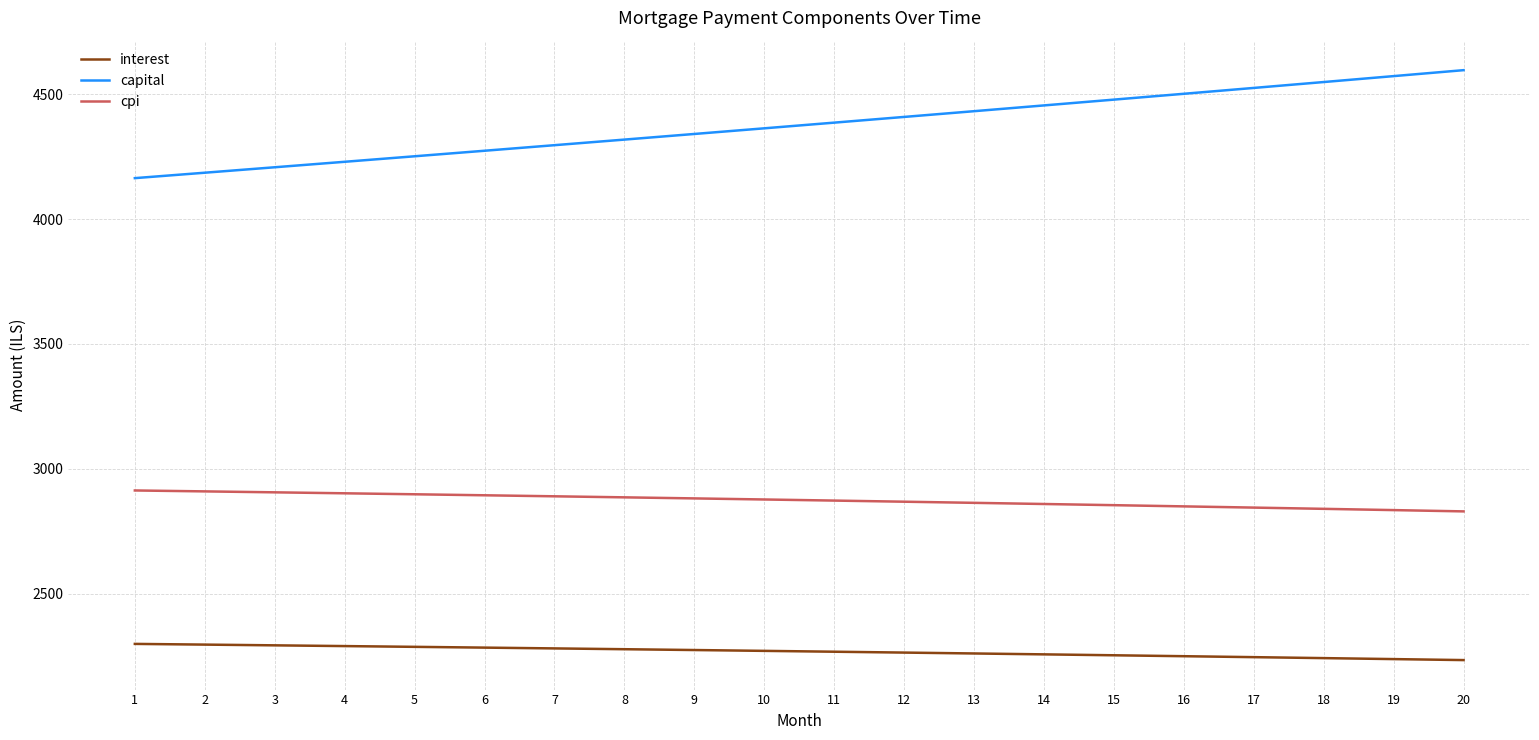

Which label corresponds to the largest value in the chart?

20